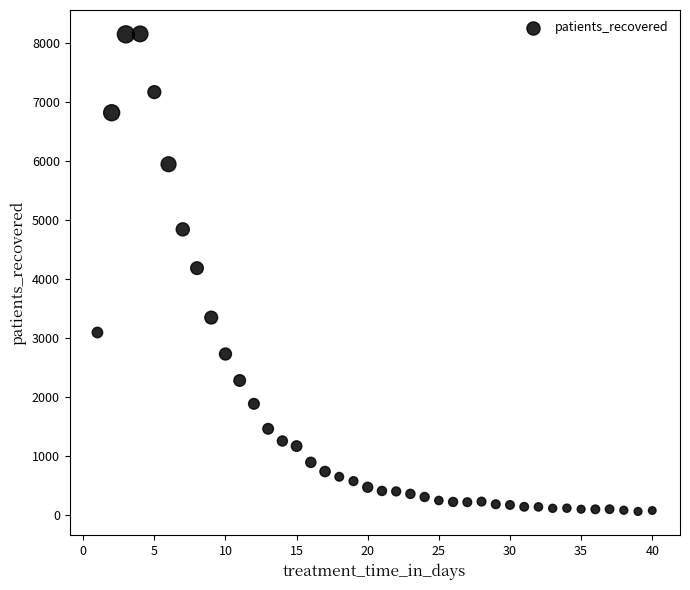

What is the range of Y values (max minus min)?

8103